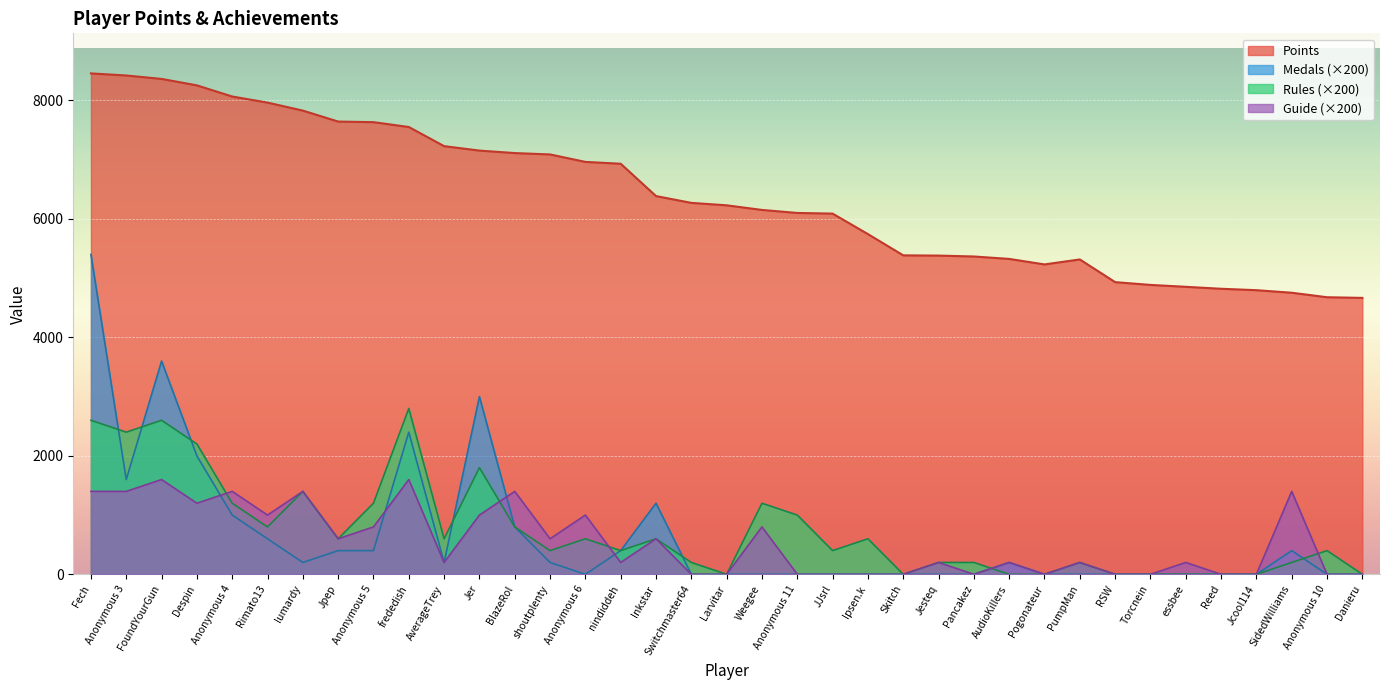

What are all the series names shown in the legend?

Points, Medals (×200), Rules (×200), Guide (×200)